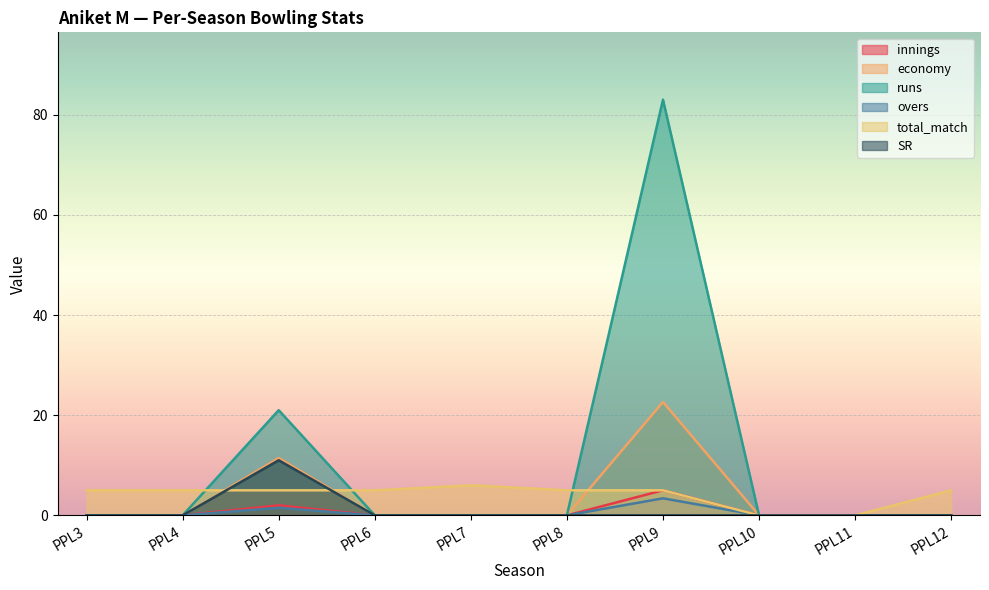

Reading right to left, transcribe all the data shown in this chart.

innings: PPL12=0.0	PPL11=0.0	PPL10=0.0	PPL9=5.0	PPL8=0.0	PPL7=0.0	PPL6=0.0	PPL5=2.0	PPL4=0.0	PPL3=0.0
economy: PPL12=0.0	PPL11=0.0	PPL10=0.0	PPL9=22.6	PPL8=0.0	PPL7=0.0	PPL6=0.0	PPL5=11.4	PPL4=0.0	PPL3=0.0
runs: PPL12=0.0	PPL11=0.0	PPL10=0.0	PPL9=83.0	PPL8=0.0	PPL7=0.0	PPL6=0.0	PPL5=21.0	PPL4=0.0	PPL3=0.0
overs: PPL12=0.0	PPL11=0.0	PPL10=0.0	PPL9=3.4	PPL8=0.0	PPL7=0.0	PPL6=0.0	PPL5=1.5	PPL4=0.0	PPL3=0.0
total_match: PPL12=5.0	PPL11=0.0	PPL10=0.0	PPL9=5.0	PPL8=5.0	PPL7=6.0	PPL6=5.0	PPL5=5.0	PPL4=5.0	PPL3=5.0
SR: PPL12=0.0	PPL11=0.0	PPL10=0.0	PPL9=0.0	PPL8=0.0	PPL7=0.0	PPL6=0.0	PPL5=11.0	PPL4=0.0	PPL3=0.0